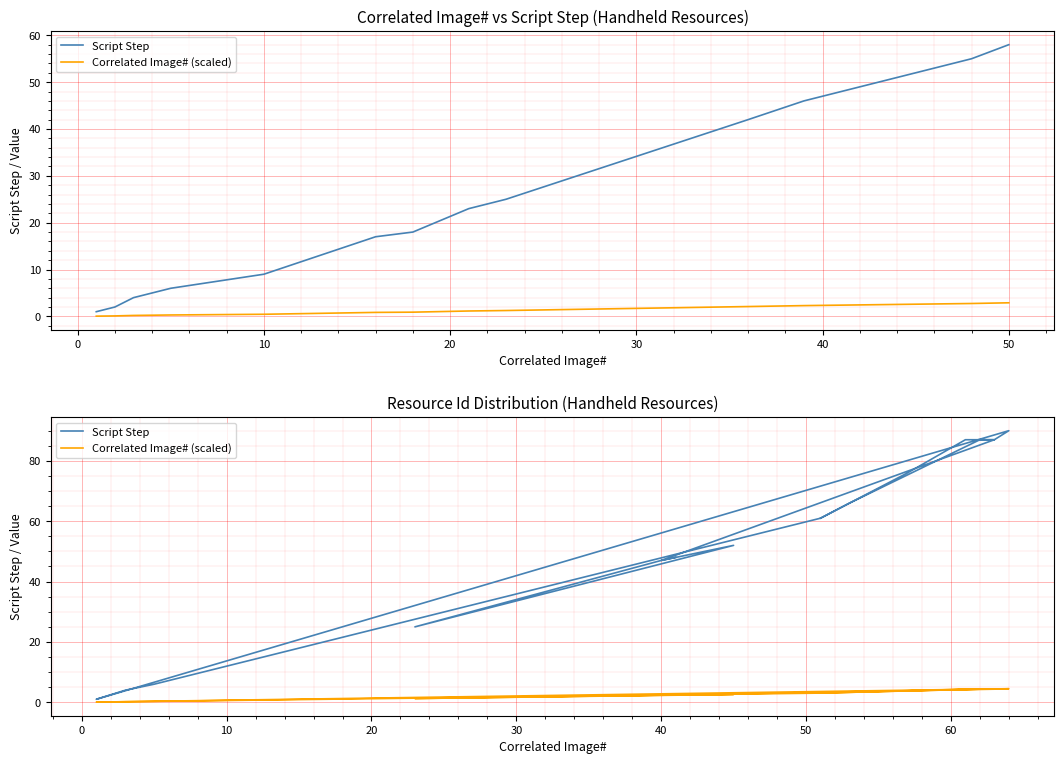

What are all the series names shown in the legend?

Script Step, Correlated Image# (scaled)